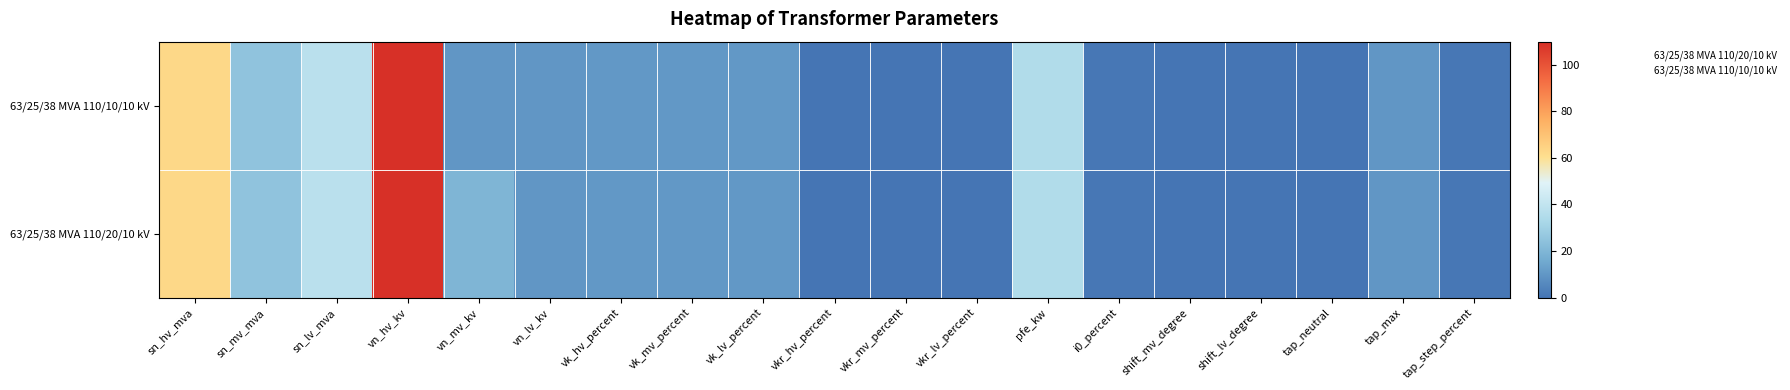

Reading left to right, what are all the values shown in this chart?

63/25/38 MVA 110/20/10 kV: sn_hv_mva=63.0	sn_mv_mva=25.0	sn_lv_mva=38.0	vn_hv_kv=110.0	vn_mv_kv=20.0	vn_lv_kv=10.0	vk_hv_percent=10.4	vk_mv_percent=10.4	vk_lv_percent=10.4	vkr_hv_percent=0.3	vkr_mv_percent=0.3	vkr_lv_percent=0.3	pfe_kw=35.0	i0_percent=0.9	shift_mv_degree=0.0	shift_lv_degree=0.0	tap_neutral=0.0	tap_max=10.0	tap_step_percent=1.2
63/25/38 MVA 110/10/10 kV: sn_hv_mva=63.0	sn_mv_mva=25.0	sn_lv_mva=38.0	vn_hv_kv=110.0	vn_mv_kv=10.0	vn_lv_kv=10.0	vk_hv_percent=10.4	vk_mv_percent=10.4	vk_lv_percent=10.4	vkr_hv_percent=0.3	vkr_mv_percent=0.3	vkr_lv_percent=0.3	pfe_kw=35.0	i0_percent=0.9	shift_mv_degree=0.0	shift_lv_degree=0.0	tap_neutral=0.0	tap_max=10.0	tap_step_percent=1.2